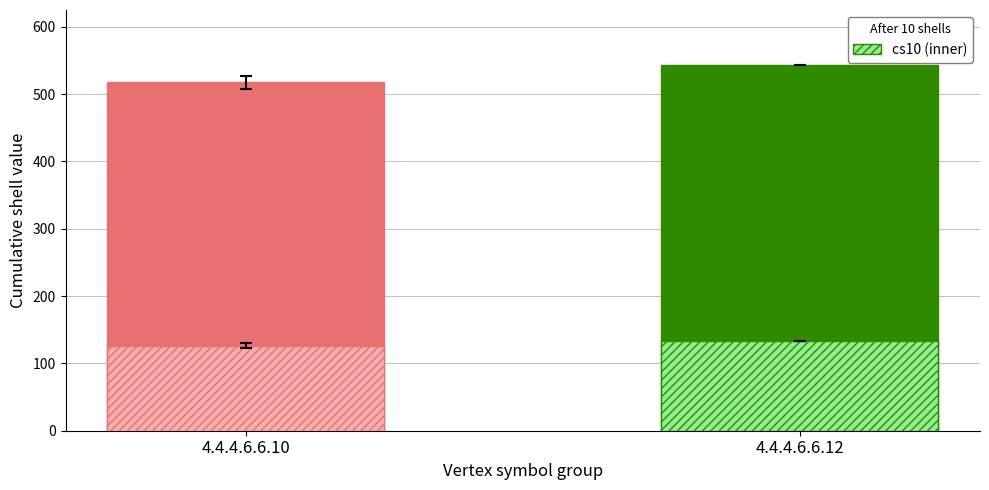

Are the bars grouped side by side (vs. stacked)?

Yes